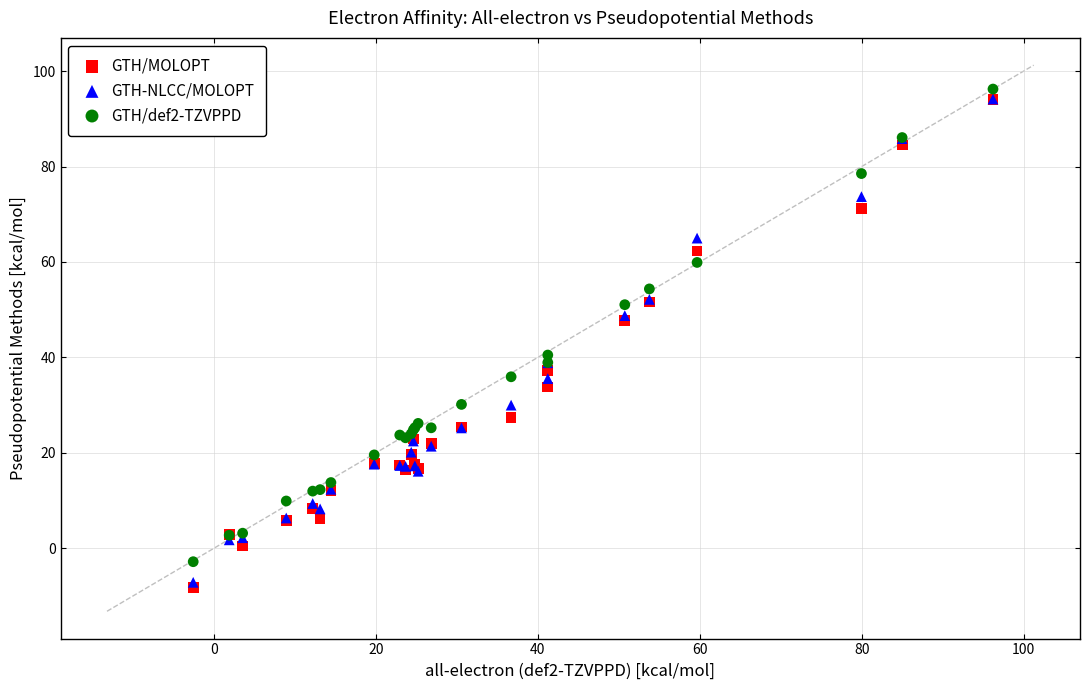

In the GTH-NLCC/MOLOPT series, what Y value is closest to 43?

38.9